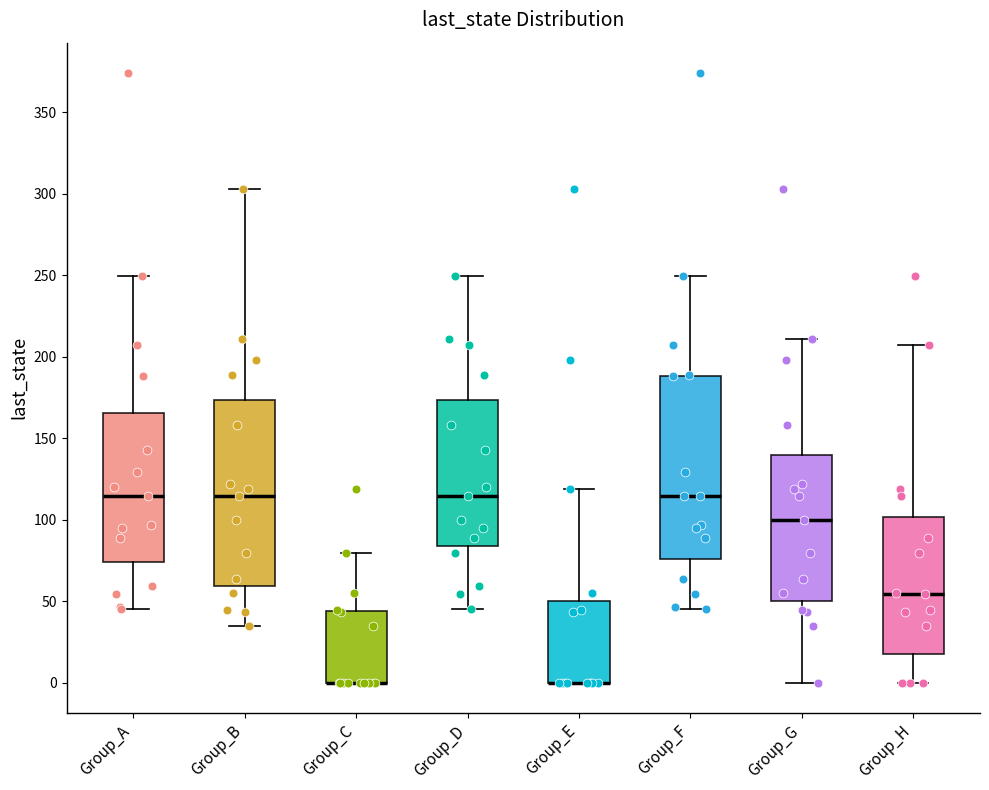

Reading left to right, transcribe this box plot: for each box, give where its median line is, the range the box spans, and where its two whiskers end, as read against the y-axis. The values are not printed on the chart, so give them approximately, as read against the axis.

Group_A: median 115, box 75 to 165, whiskers 45 to 250
Group_B: median 115, box 60 to 175, whiskers 35 to 305
Group_C: median 0 (drawn on the box's lower edge), box 0 to 45, whiskers 0 to 80
Group_D: median 115, box 85 to 175, whiskers 45 to 250
Group_E: median 0 (drawn on the box's lower edge), box 0 to 50, whiskers 0 to 120
Group_F: median 115, box 75 to 190, whiskers 45 to 250
Group_G: median 100, box 50 to 140, whiskers 0 to 210
Group_H: median 55, box 15 to 100, whiskers 0 to 205